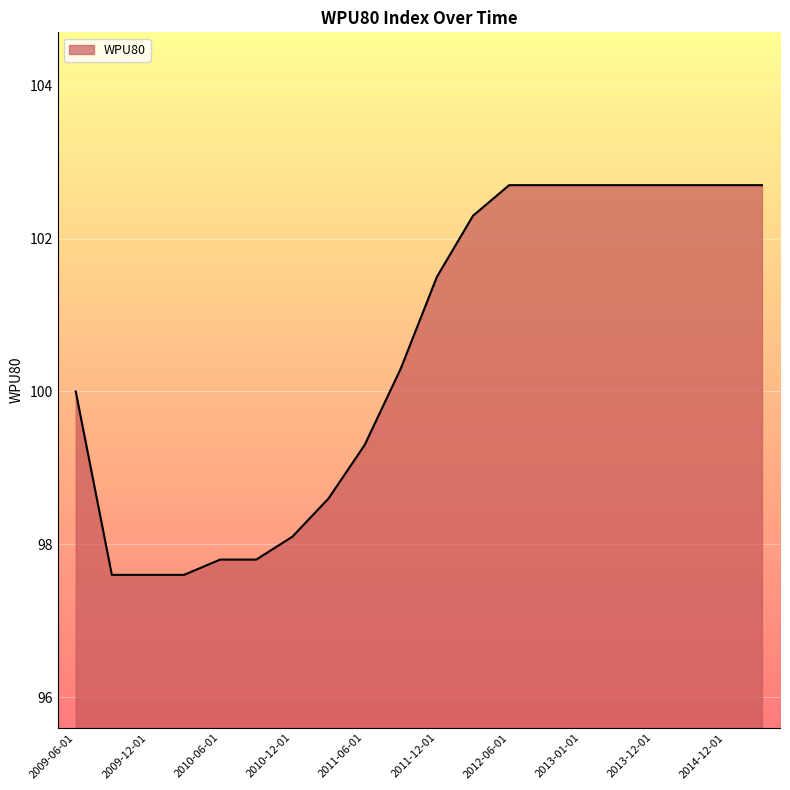

What is the sum of all values?

2010.1